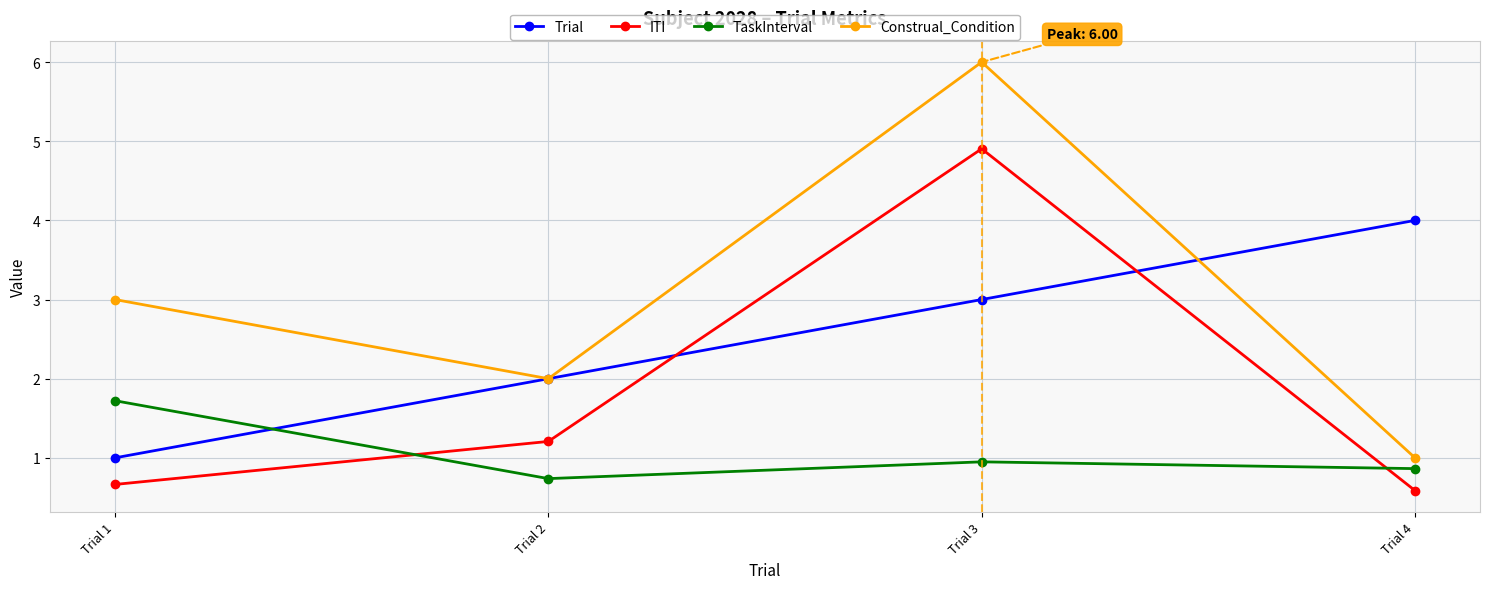

What is the value of the Construal_Condition point at the 2nd from the left?

2.0